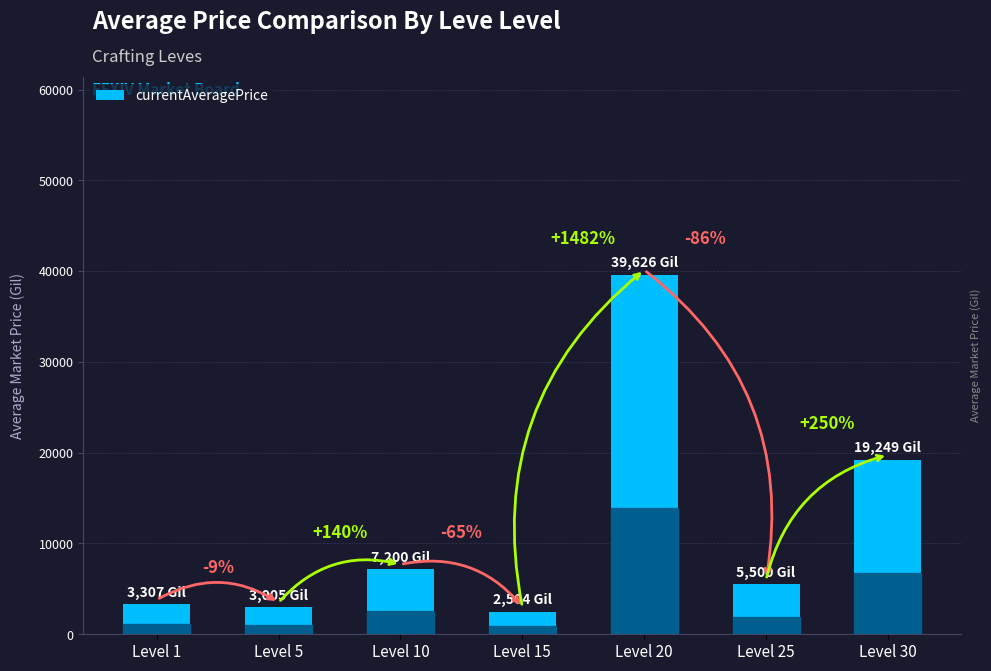

Are the bars horizontal?

No